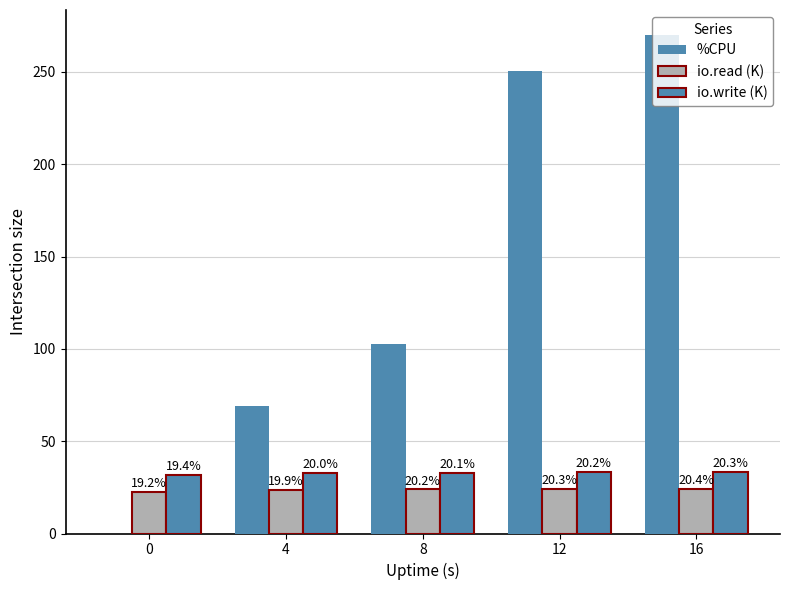

Rank the series at 0 from highest to lowest value.

io.write (K), io.read (K), %CPU